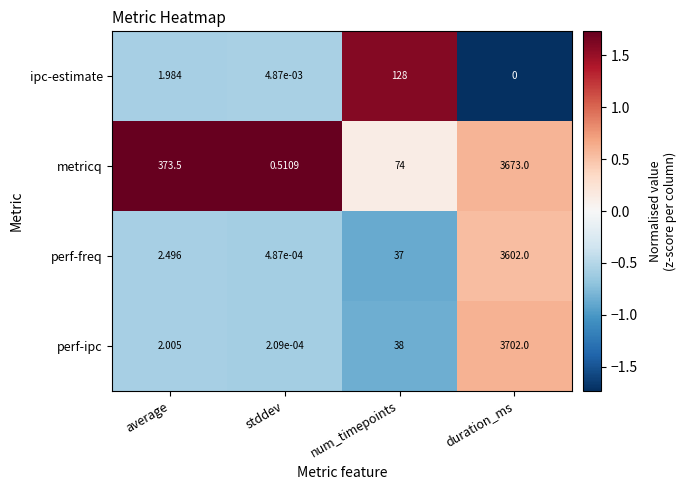

Between stddev and duration_ms, which series saw the biggest shift?

perf-ipc